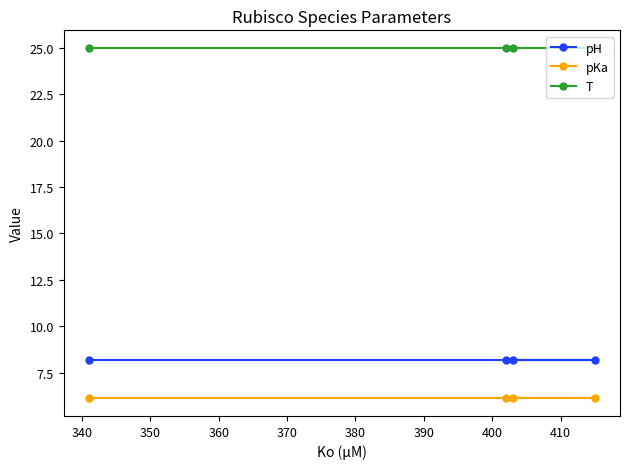

Count the number of data series in this chart.

3